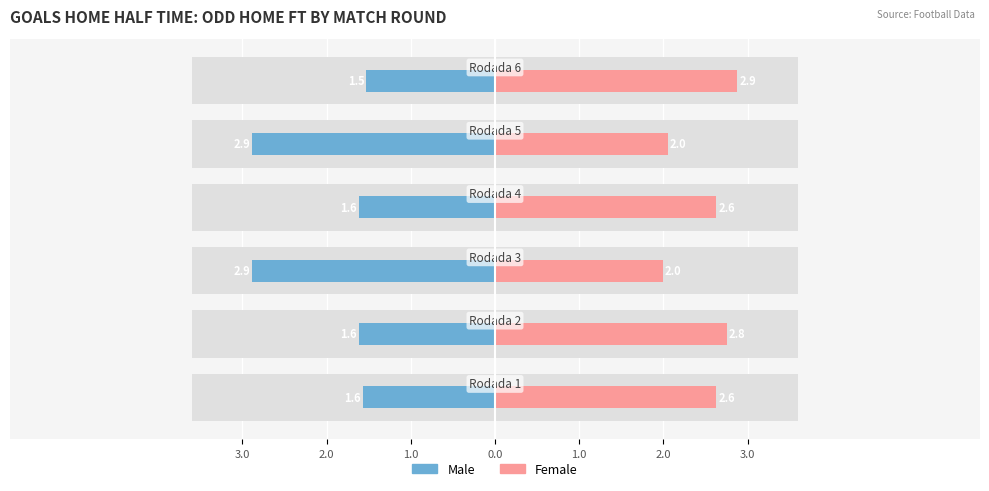

Reading left to right, transcribe all the data shown in this chart.

Male: -1.6	-1.6	-2.9	-1.6	-2.9	-1.5
Female: 2.6	2.8	2.0	2.6	2.0	2.9